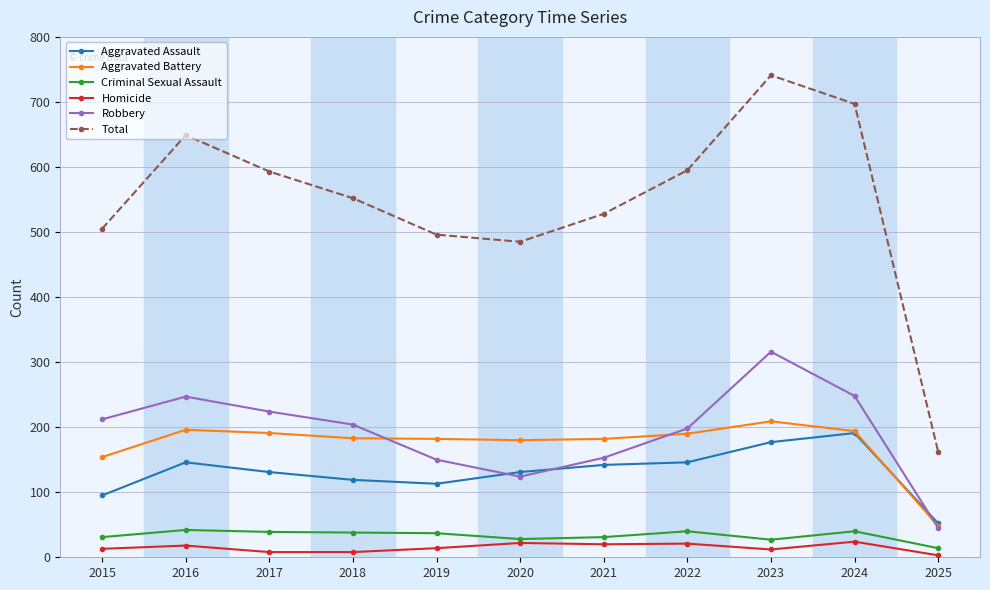

At how many categories does at least one series exceed 146?

11